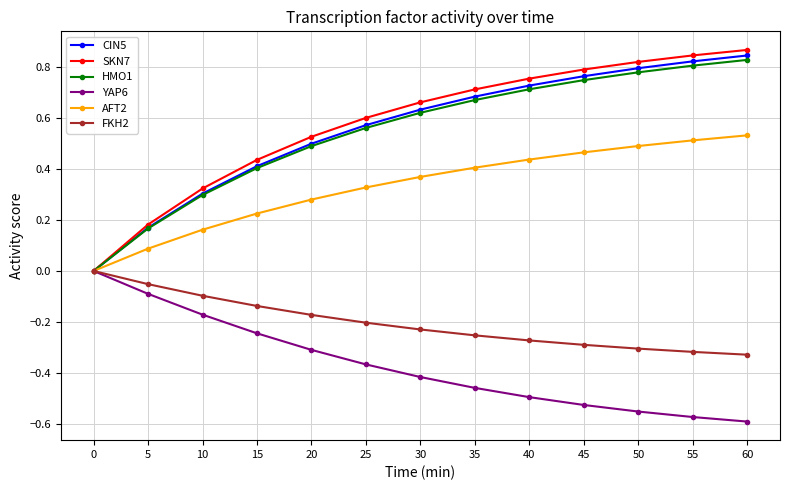

True or false: FKH2 has a value of -0.5 at 50.

False